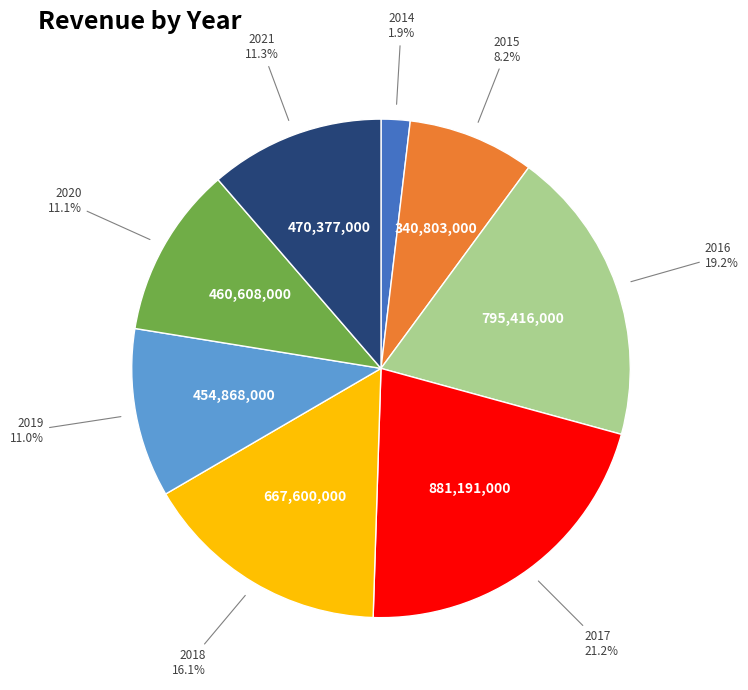

Count the number of slices in the pie.

8